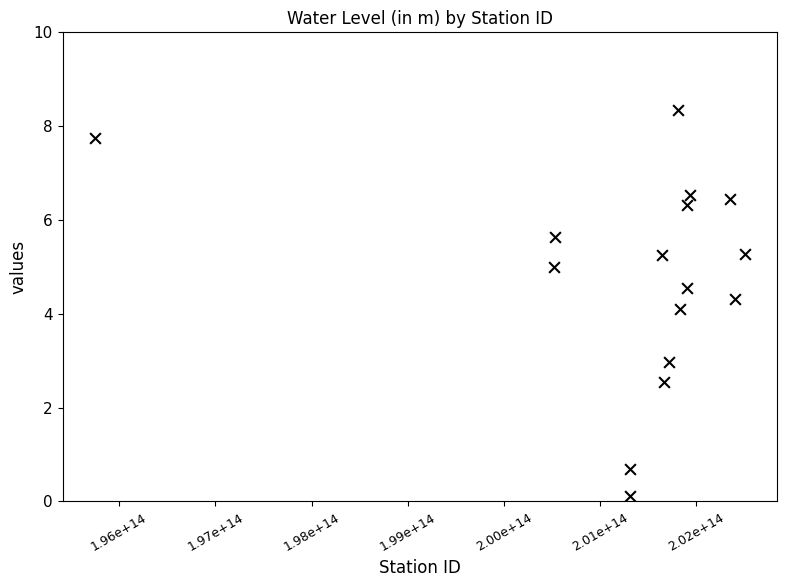

What is the range of Y values (max minus min)?

8.2